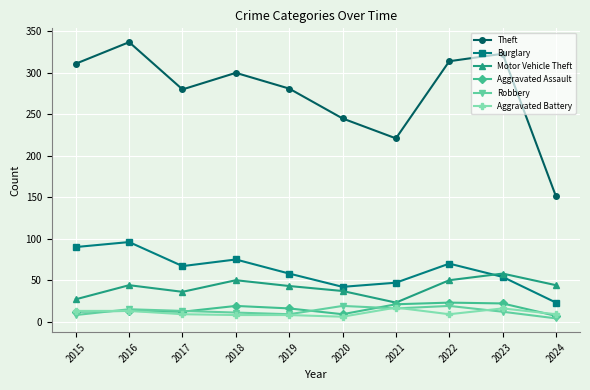

Which series has the largest range (max minus min)?

Theft